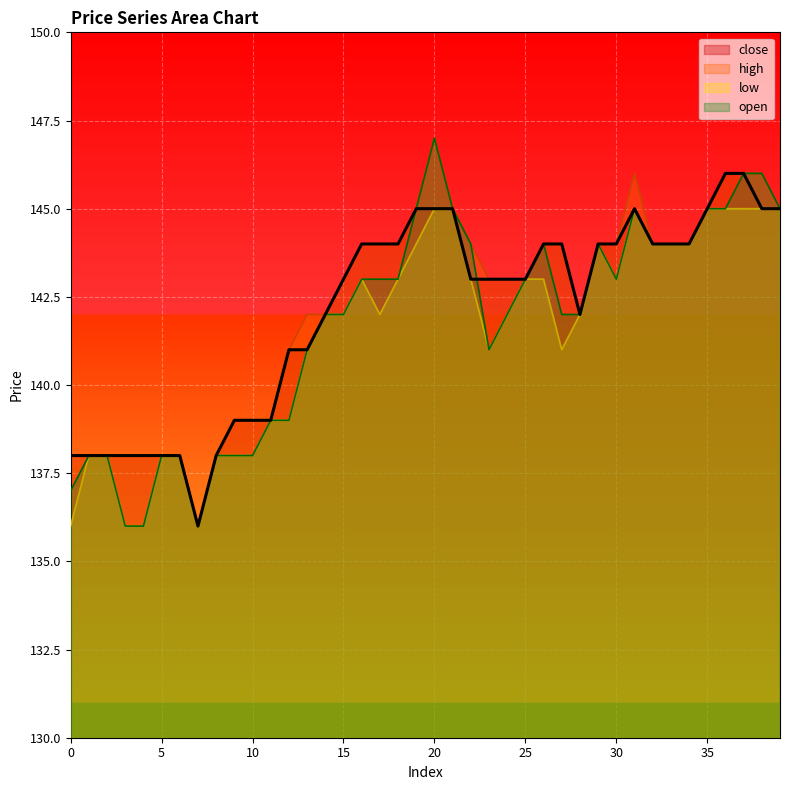

Is it true that the value at 29 is 144?

True